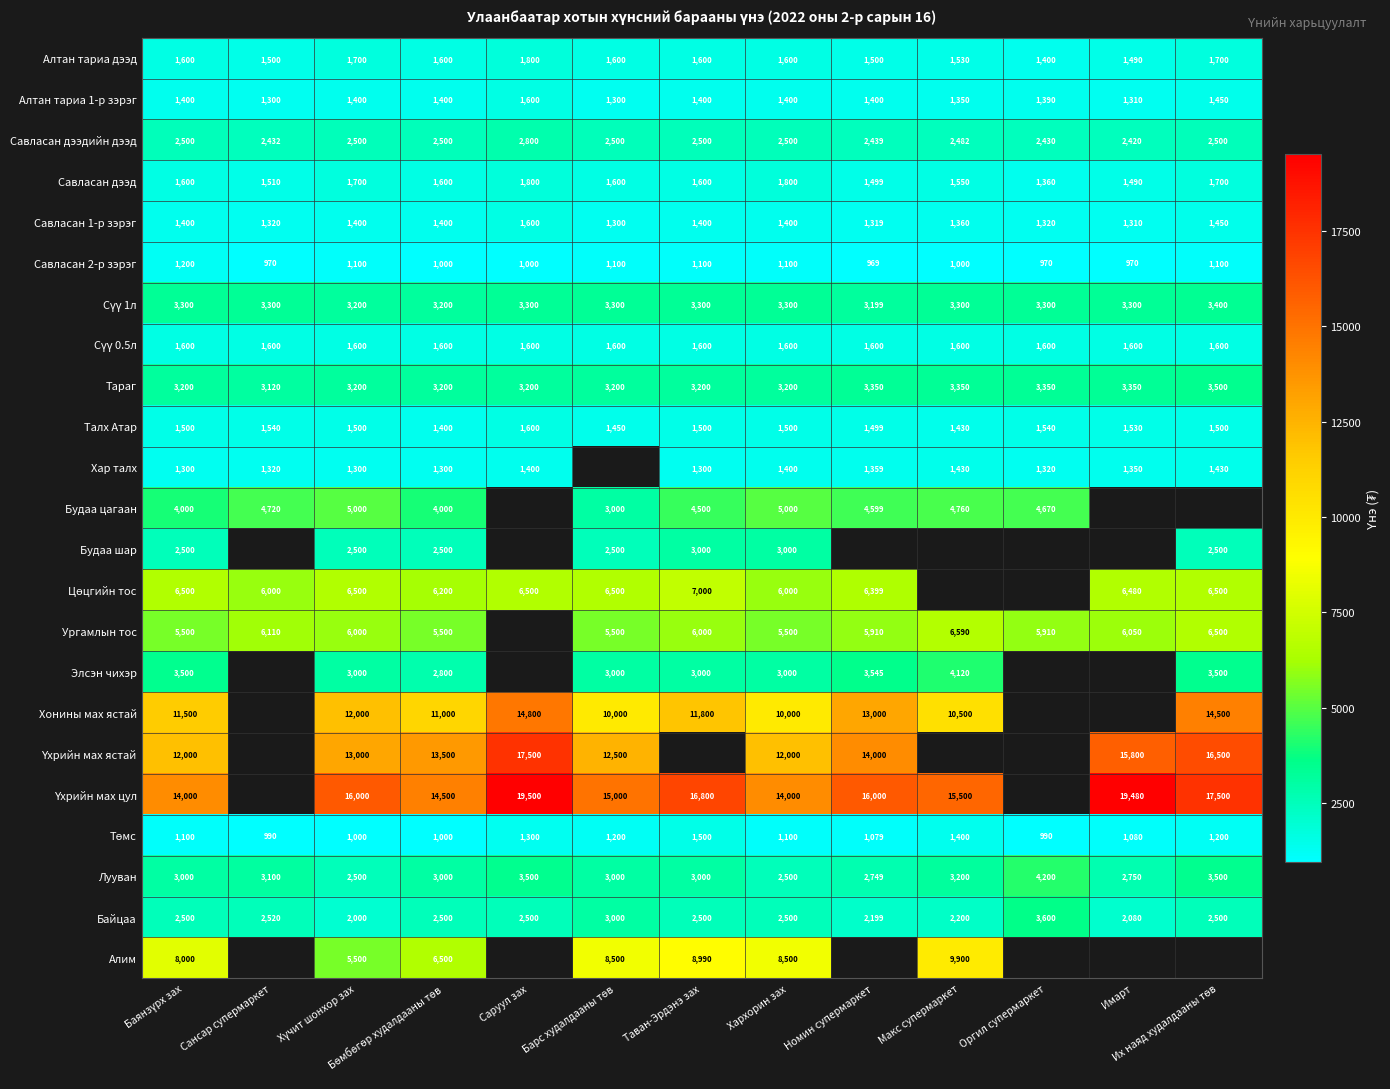

At which category does the chart reach its peak across all series?

Саруул зах